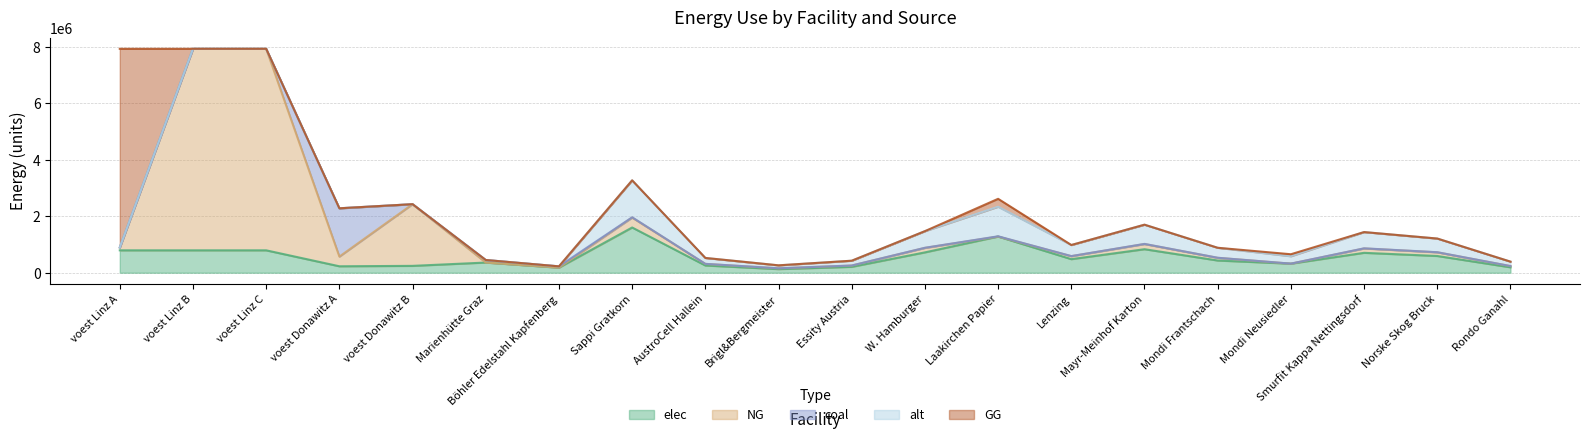

At how many categories does at least one series exceed 6430918?

3